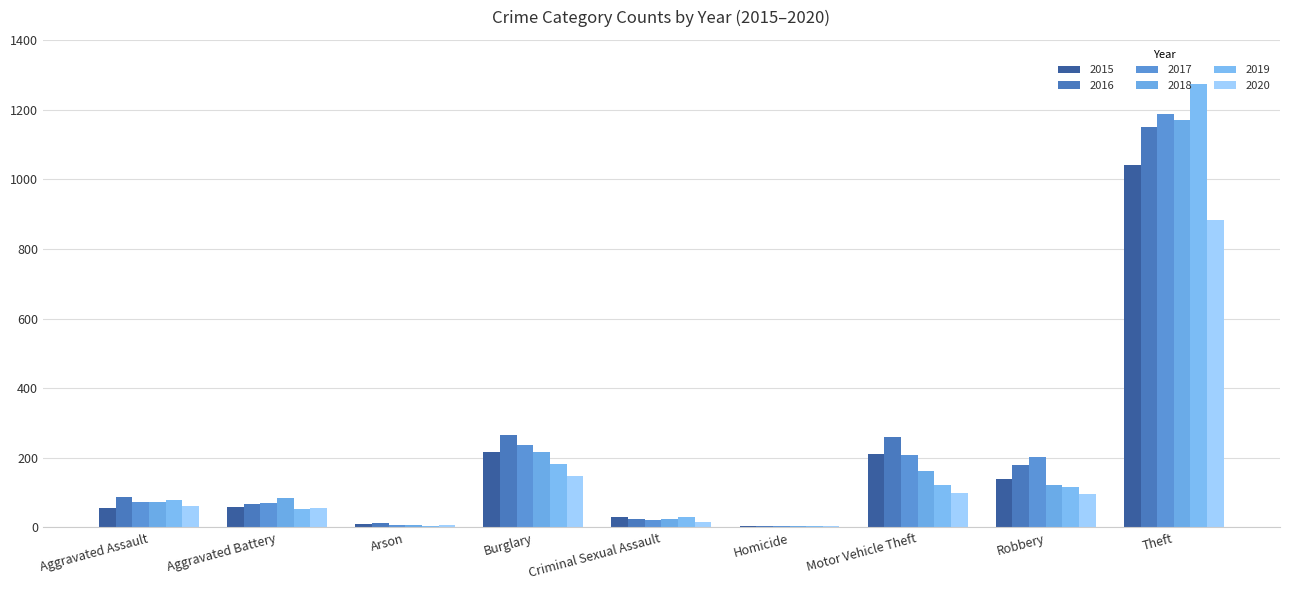

Which has a higher value, Criminal Sexual Assault or Aggravated Assault?

Aggravated Assault